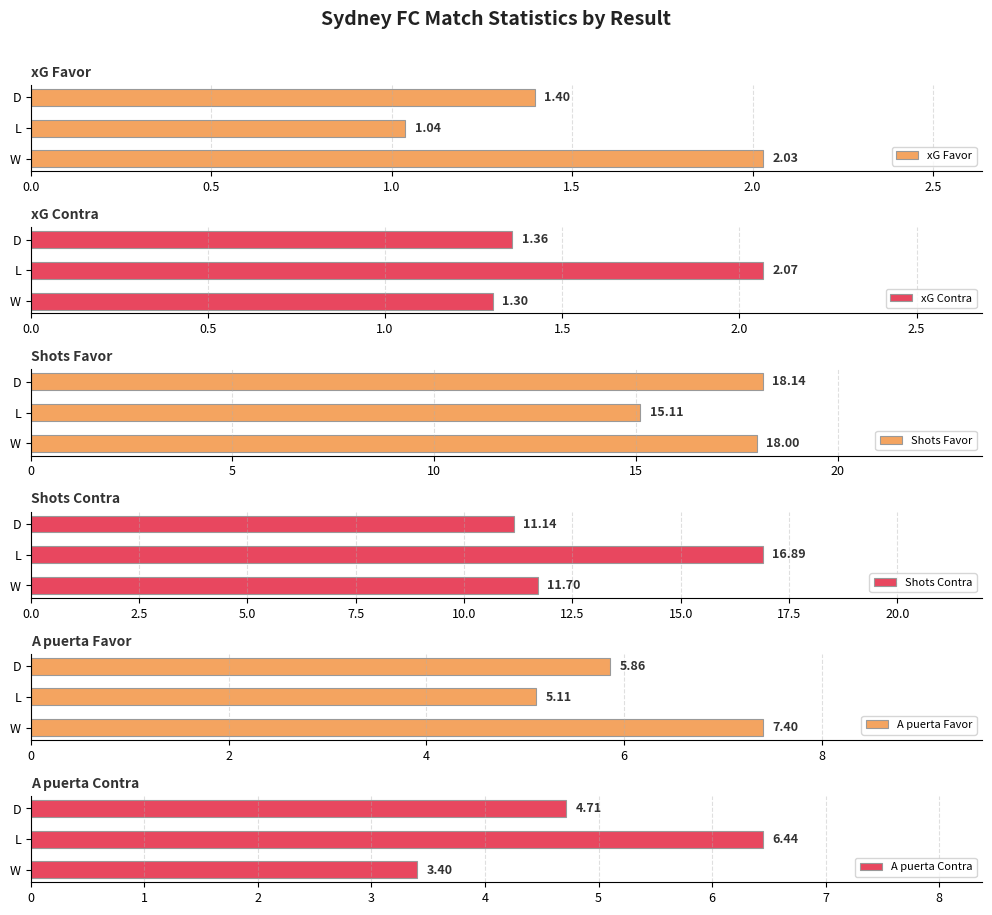

Which category has the highest value in the xG Favor series?

W